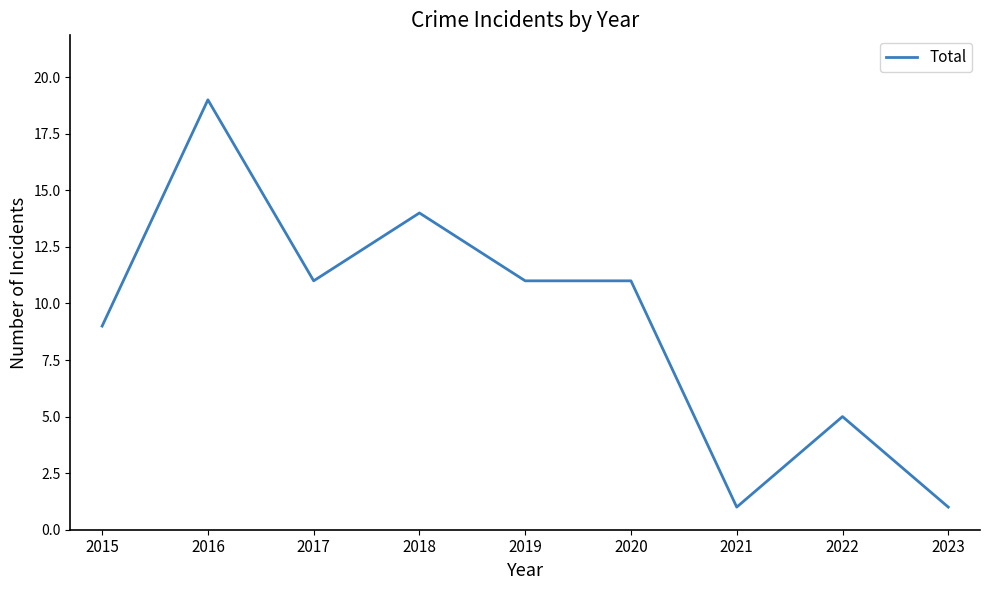

What is the difference between the maximum and minimum values?

18